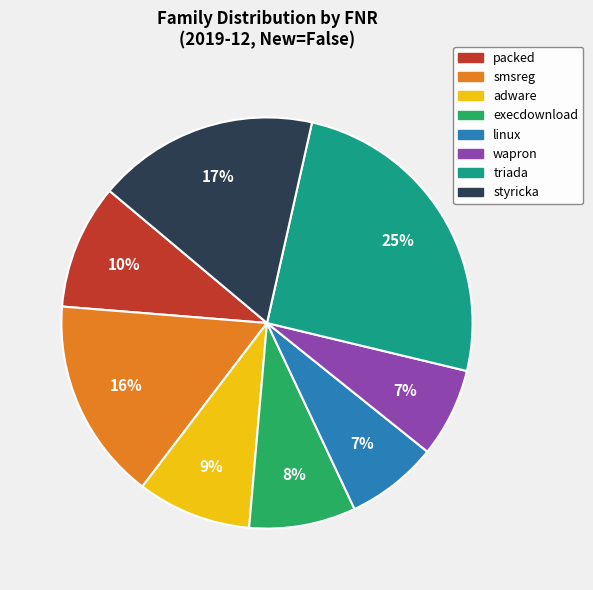

True or false: packed accounts for 23% of the total.

False